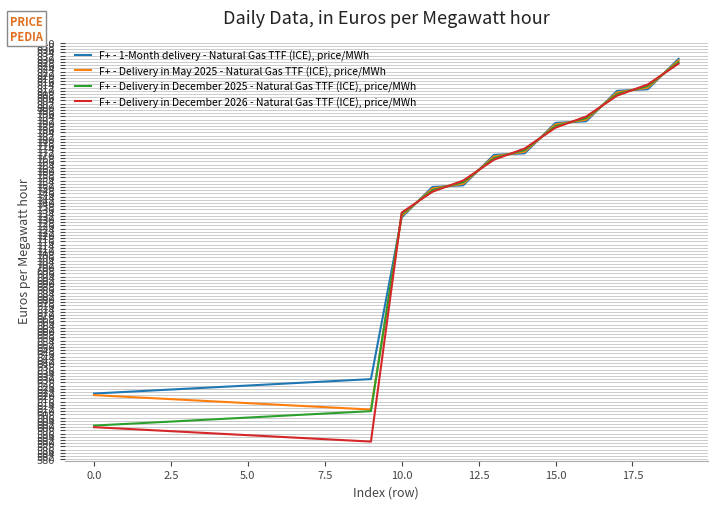

Rank the series by their maximum value, from lowest to highest.

F+ - Delivery in December 2026 - Natural Gas TTF (ICE), price/MWh, F+ - Delivery in December 2025 - Natural Gas TTF (ICE), price/MWh, F+ - Delivery in May 2025 - Natural Gas TTF (ICE), price/MWh, F+ - 1-Month delivery - Natural Gas TTF (ICE), price/MWh